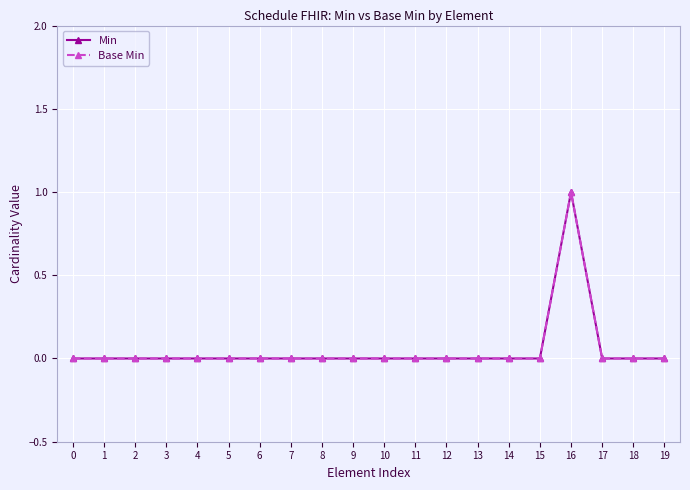

Does the chart have visible grid lines?

Yes